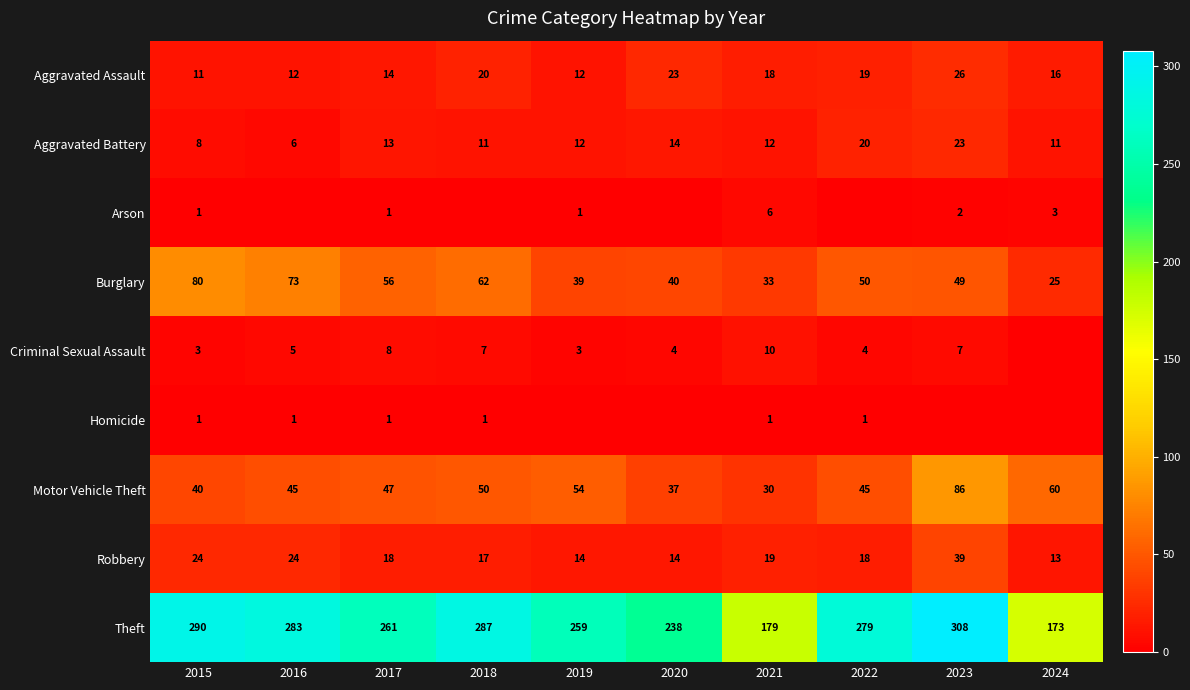

At which label does Theft reach its peak?

2023